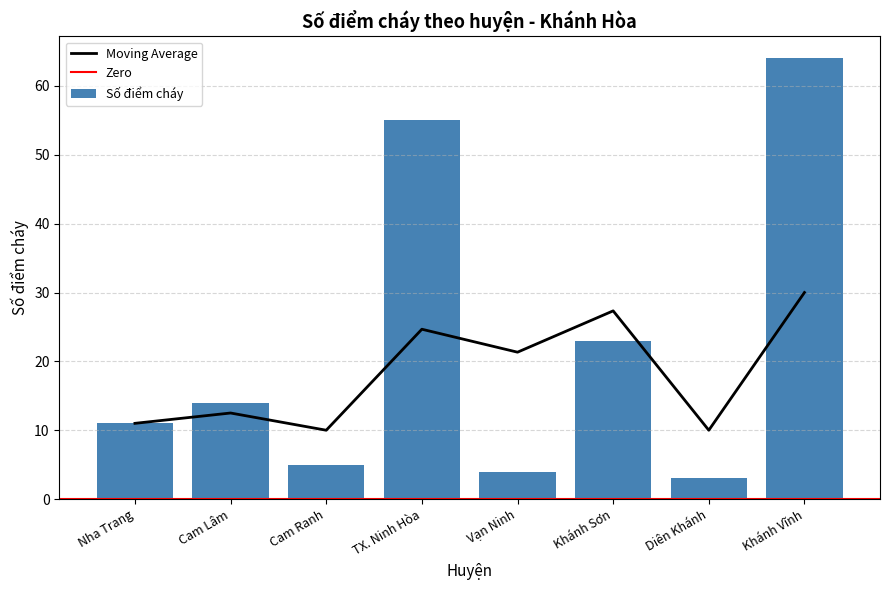

Rank the categories by value from highest to lowest.

Khánh Vĩnh, TX. Ninh Hòa, Khánh Sơn, Cam Lâm, Nha Trang, Cam Ranh, Vạn Ninh, Diên Khánh